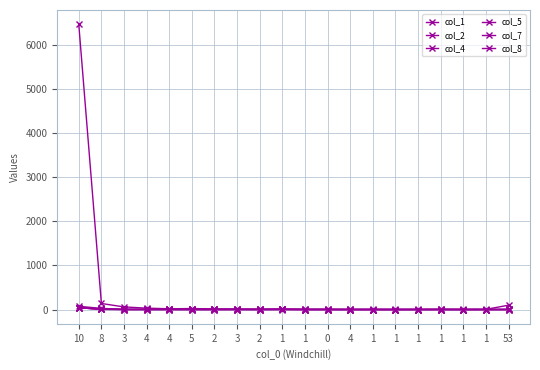

What is the highest value of the col_7 series?

41